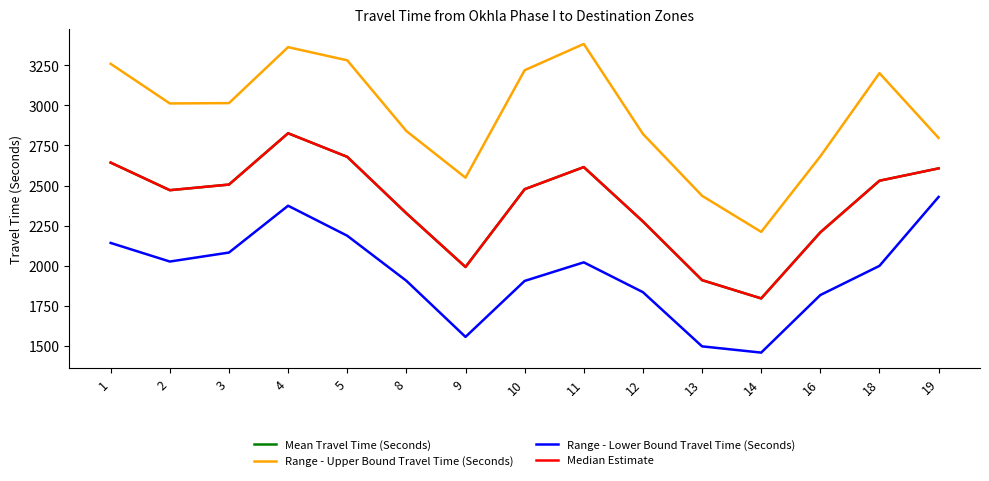

What is the average value of the Median Estimate series?

2391